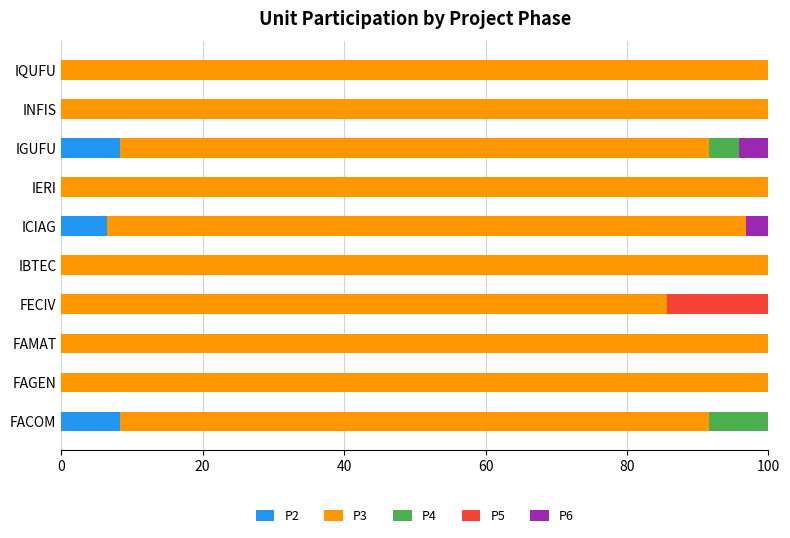

What are all the series names shown in the legend?

P2, P3, P4, P5, P6